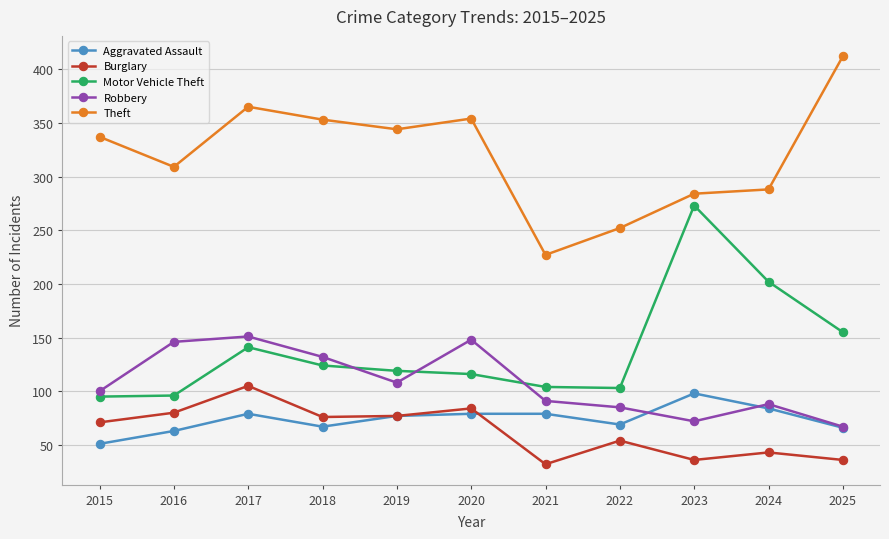

What is the value of the Theft point at the 10th from the left?

288